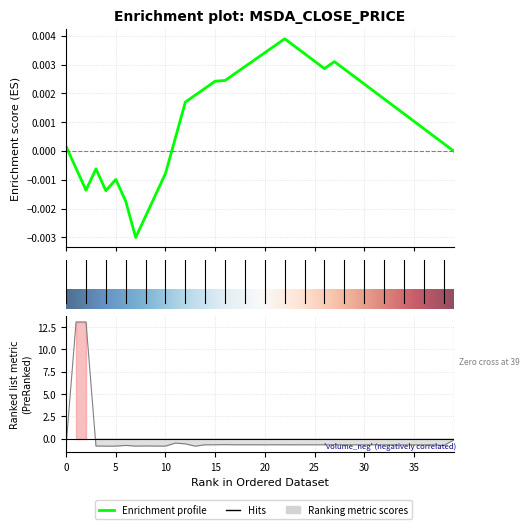

Reading left to right, list all the values displayed in this chart.

-0.8	13.1	13.1	-0.8	-0.8	-0.8	-0.7	-0.8	-0.8	-0.8	-0.8	-0.5	-0.6	-0.8	-0.7	-0.7	-0.7	-0.7	-0.7	-0.7	-0.7	-0.7	-0.7	-0.7	-0.7	-0.7	-0.7	-0.7	-0.7	-0.7	-0.7	-0.7	-0.7	-0.7	-0.7	-0.7	-0.7	-0.7	-0.8	-0.1